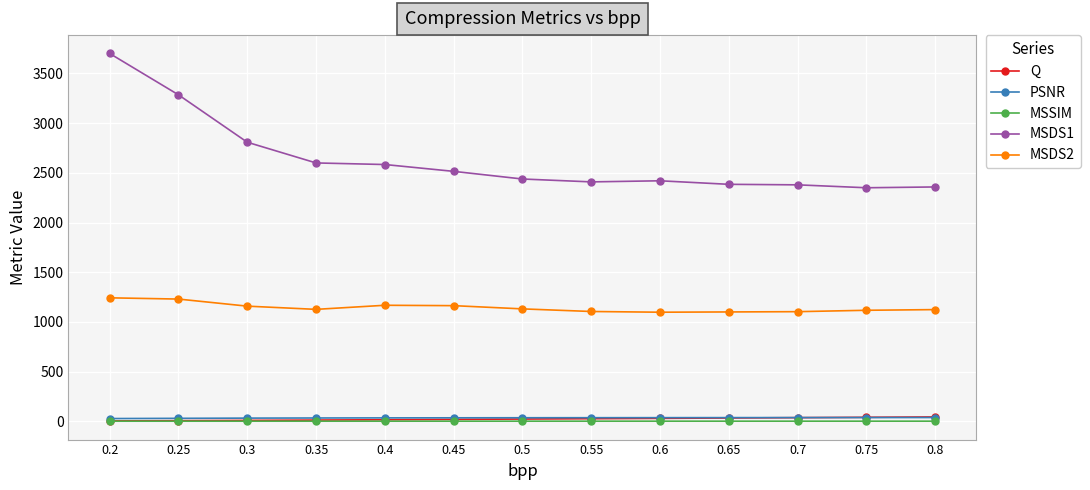

What is the greatest value displayed?

3700.8